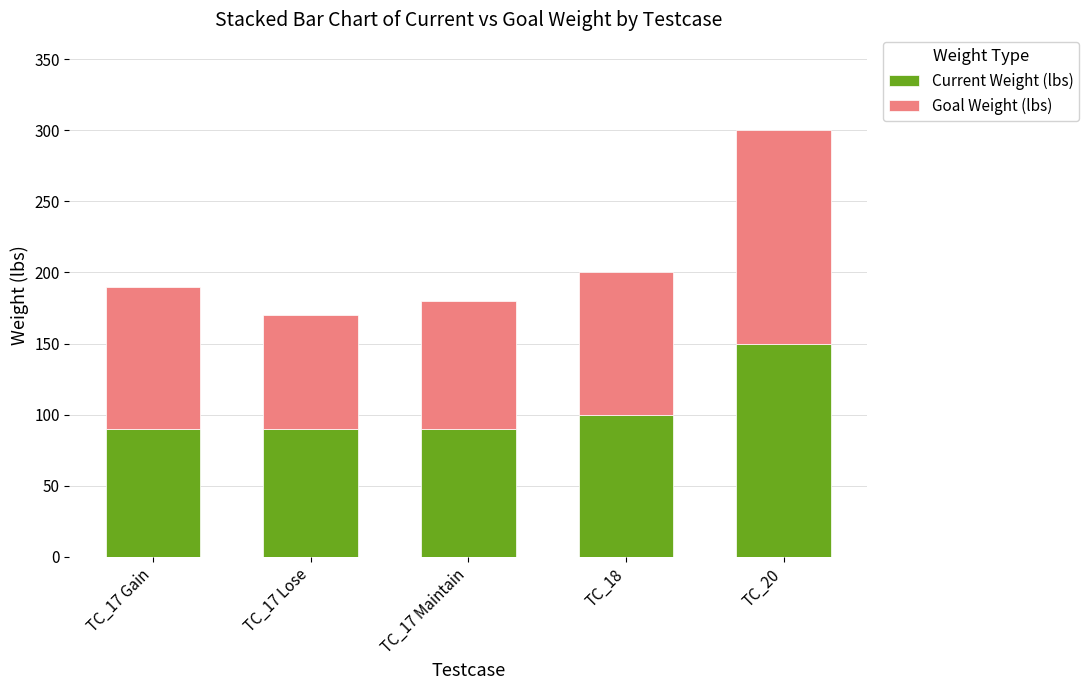

At which category is the sum across all series the highest?

TC_20